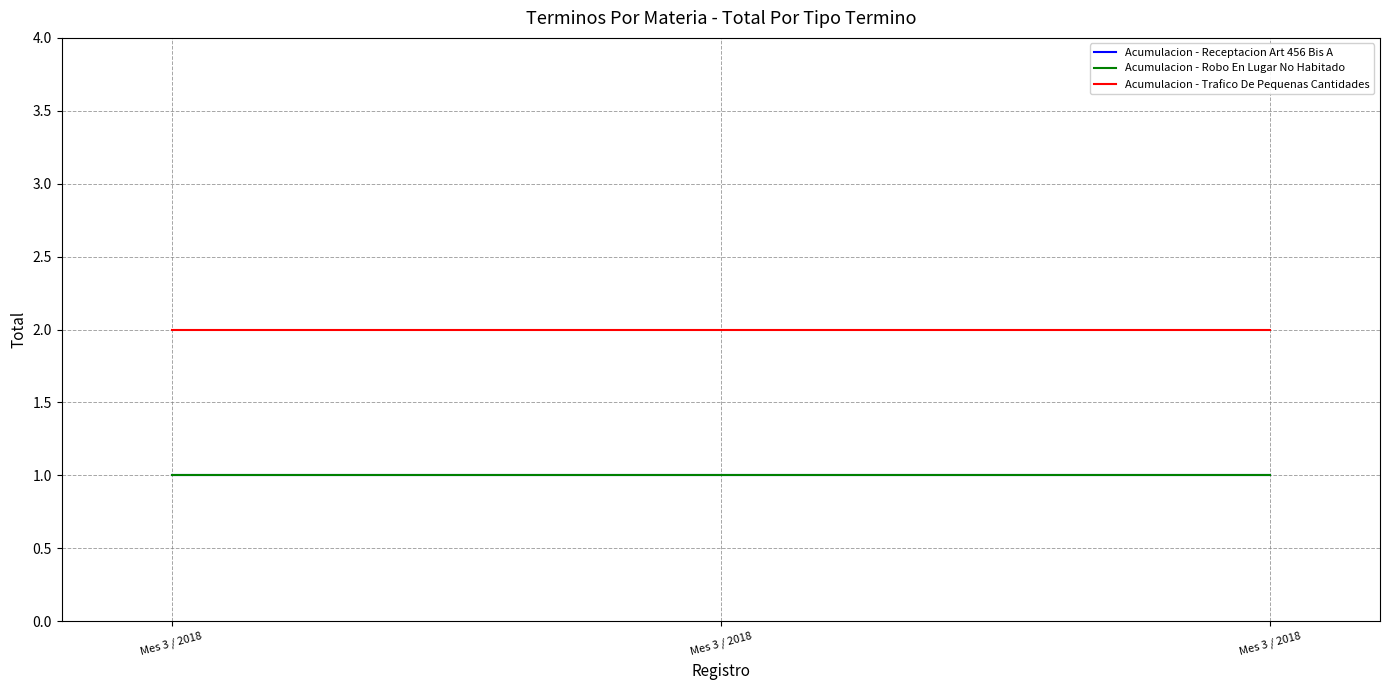

Does the chart have visible grid lines?

Yes